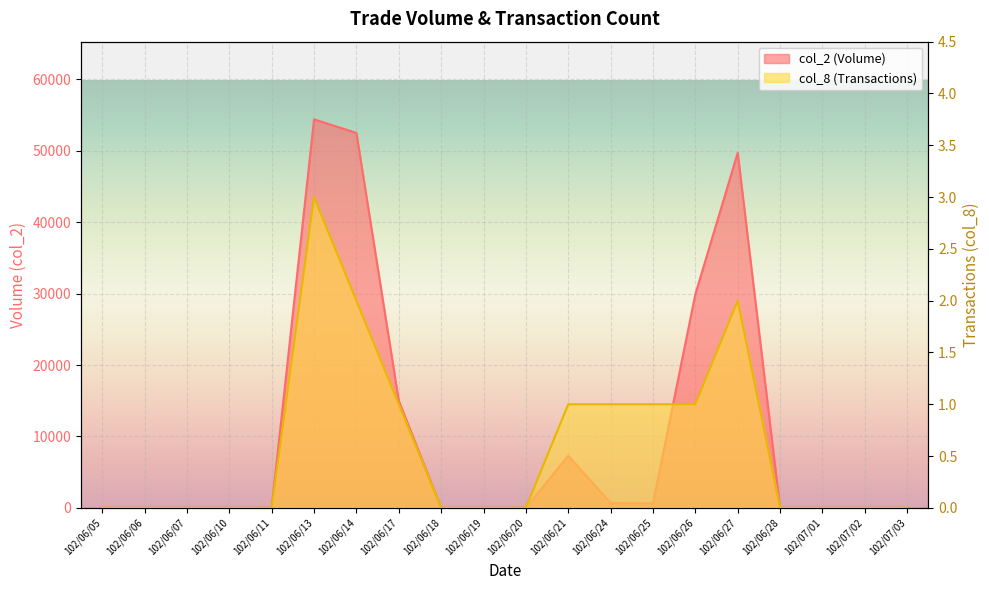

What is the sum of all col_8 values?

12